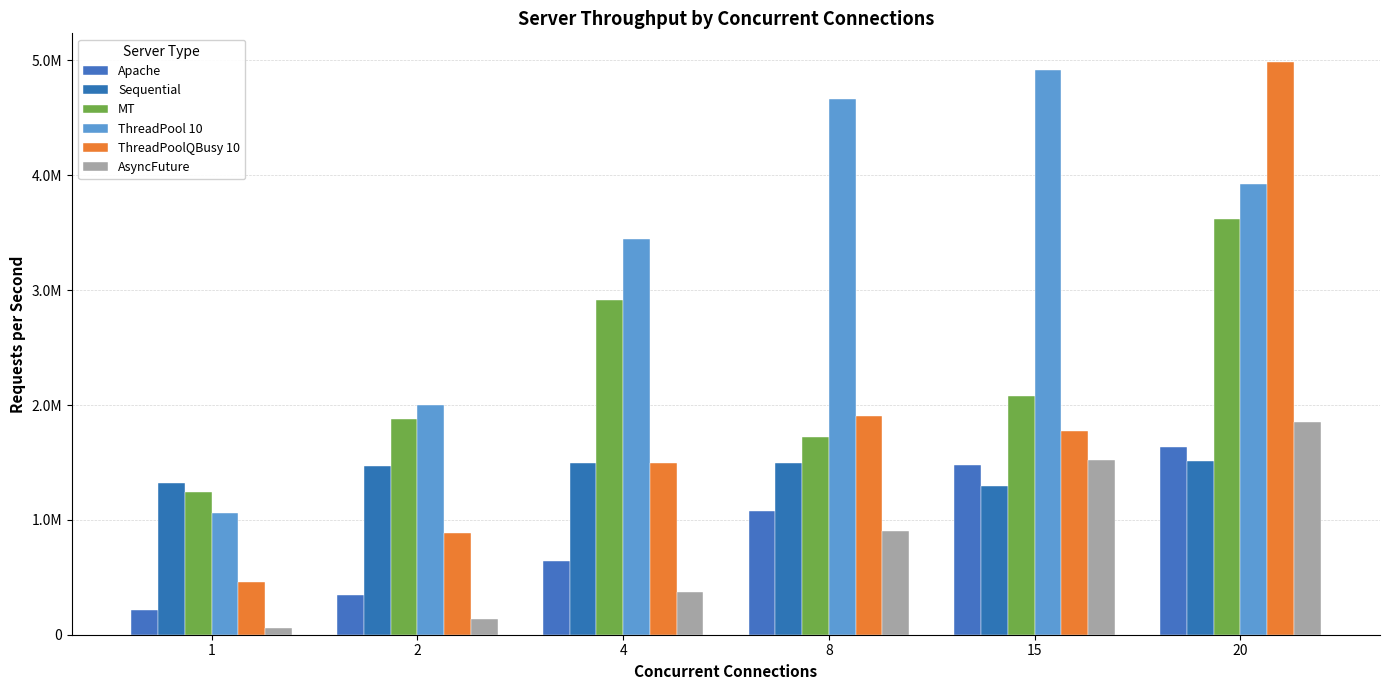

What is the value of the Sequential bar at the 5th from the left?

1293932.9